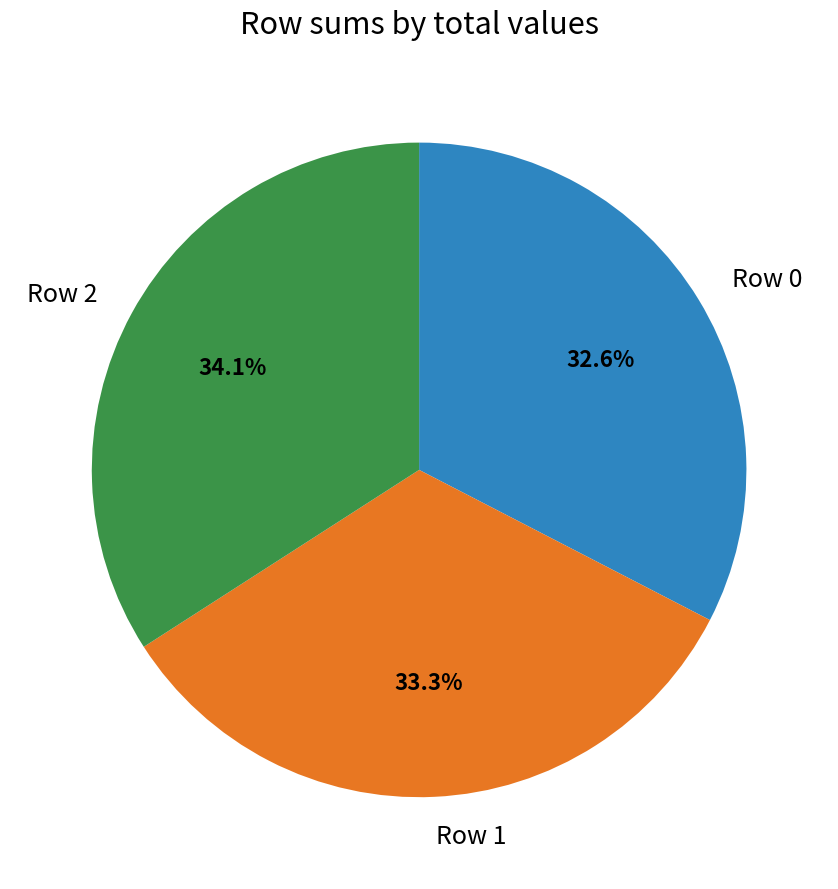

Rank the categories by value from lowest to highest.

Row 0, Row 1, Row 2